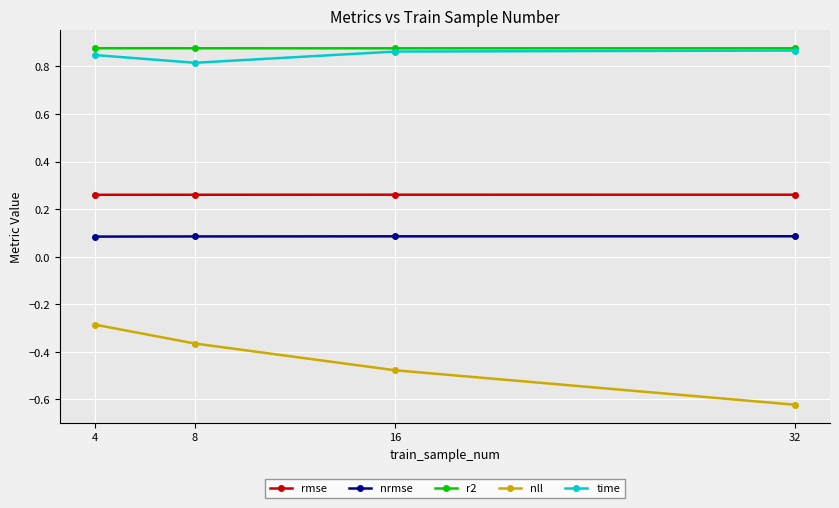

The value of nll at 4 is -0.4. True or false?

False